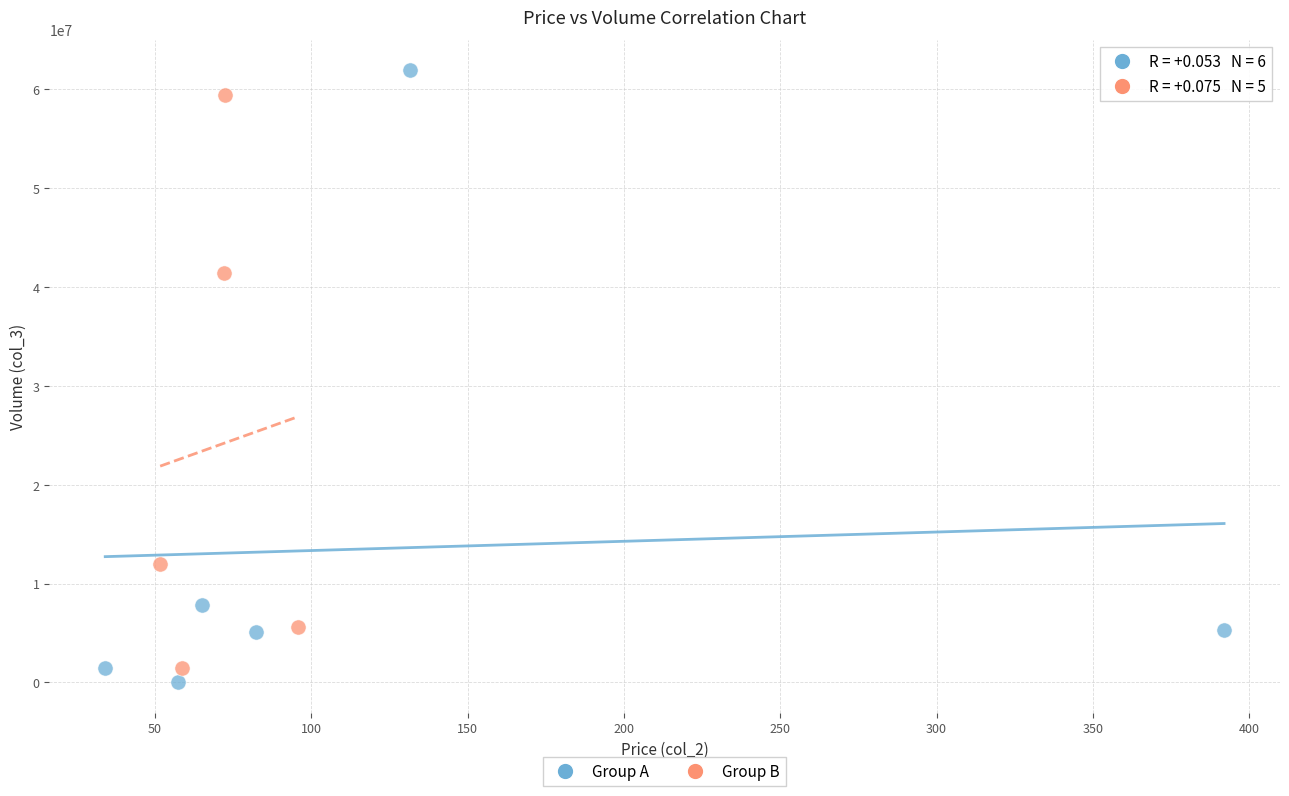

Which series contains the lowest Y value?

Group A